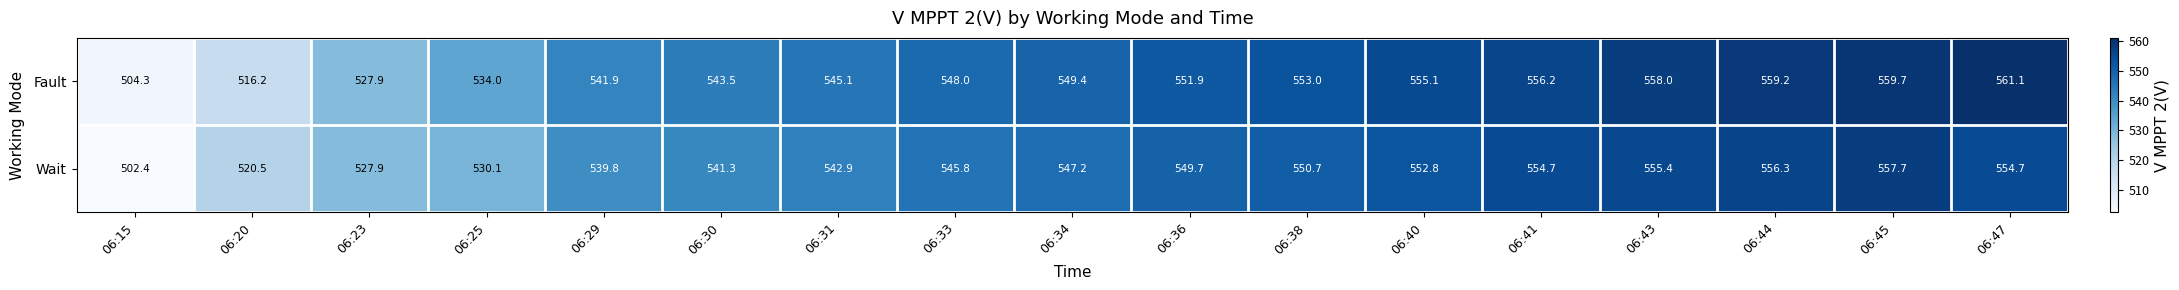

Rank the series by their maximum value, from highest to lowest.

Fault, Wait